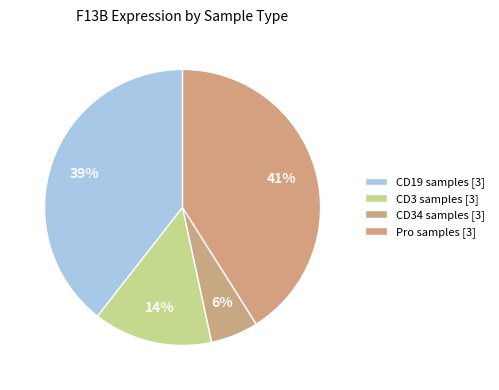

To the nearest percent, what is the difference between the largest and smallest slice percentages?

34%